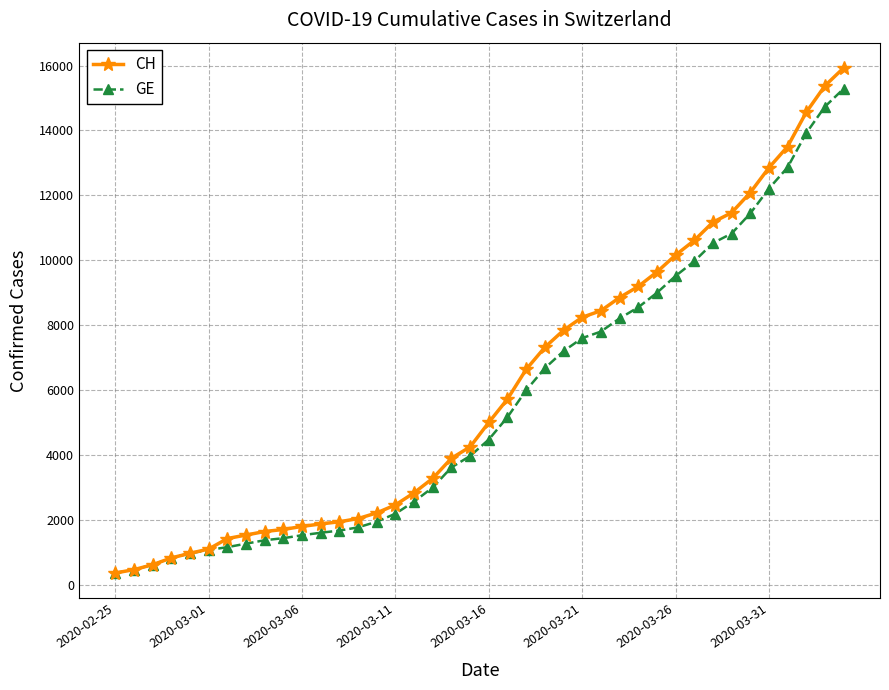

What is the smallest value displayed?

375